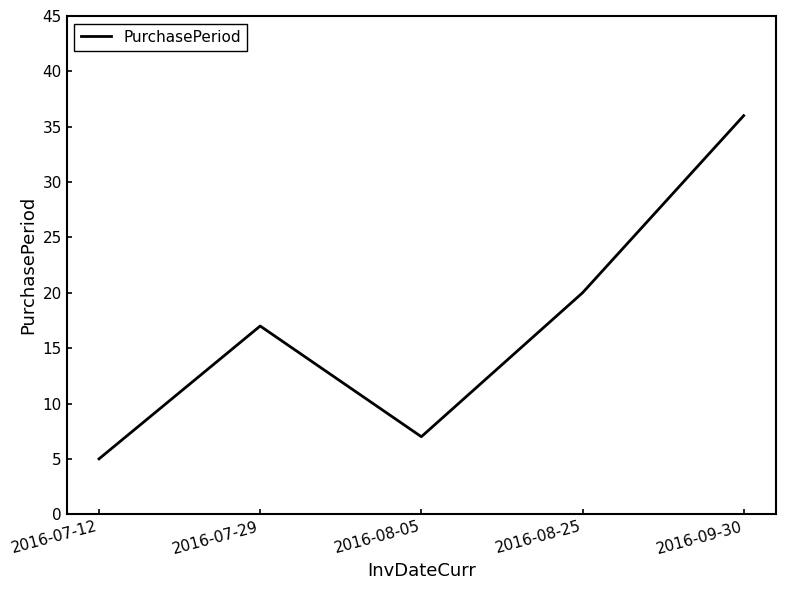

What position from the right is 2016-08-25?

2